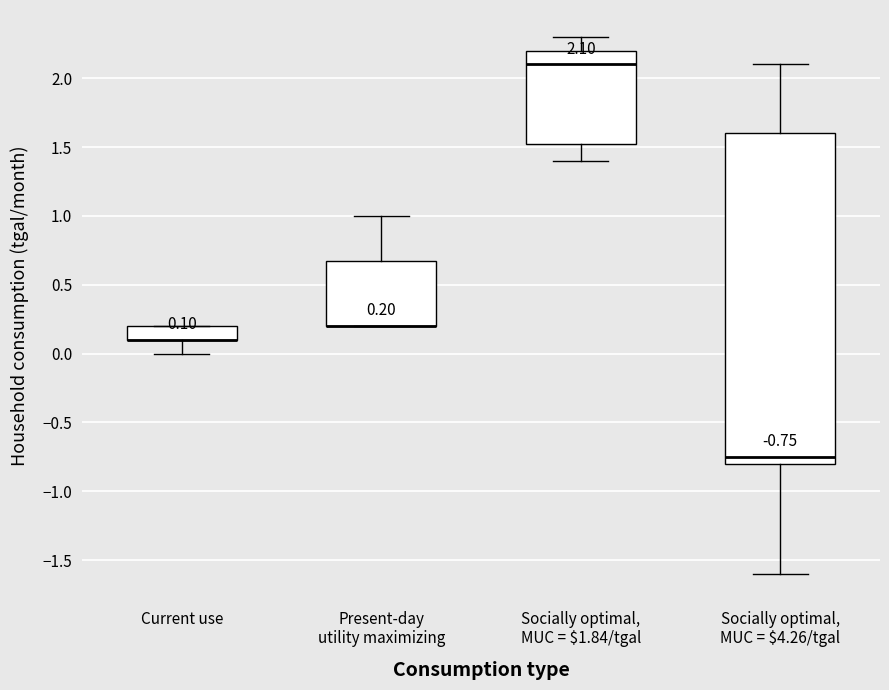

Which box is the tallest, from its lower edge to its upper edge?

Socially optimal, MUC = $4.26/tgal